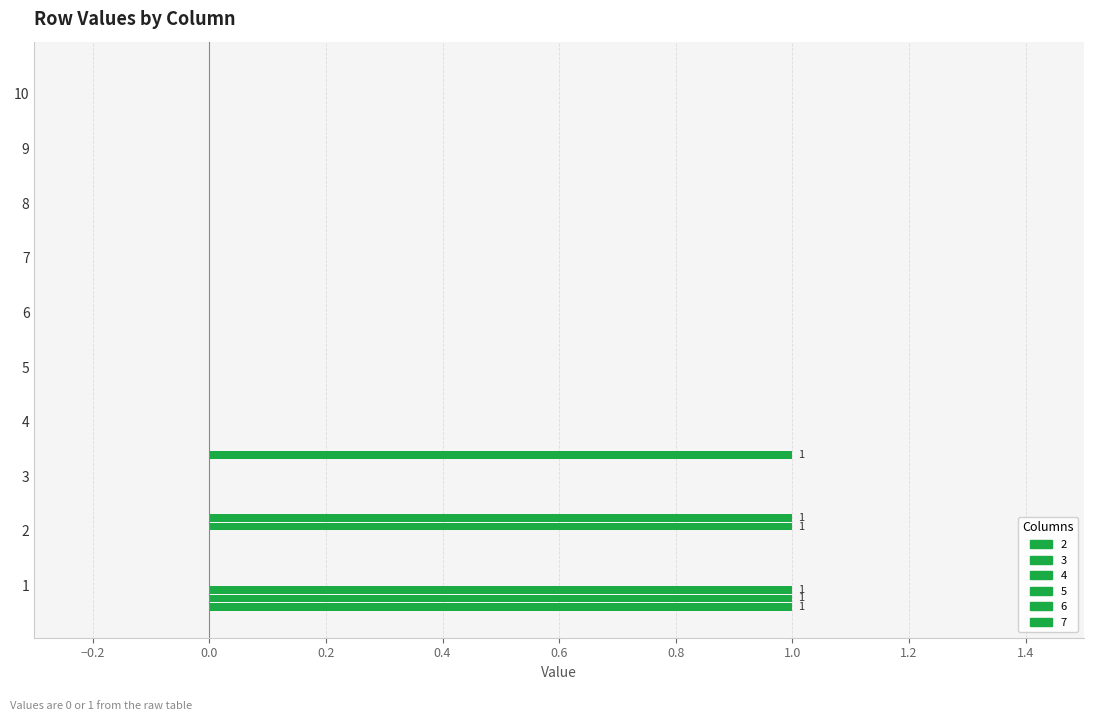

How many series are shown in this chart?

6